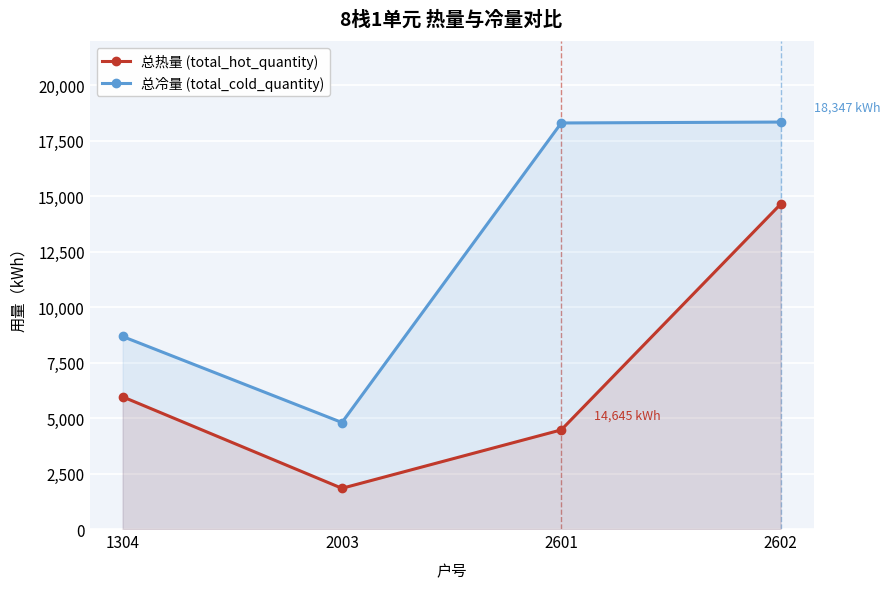

How many series are shown in this chart?

2